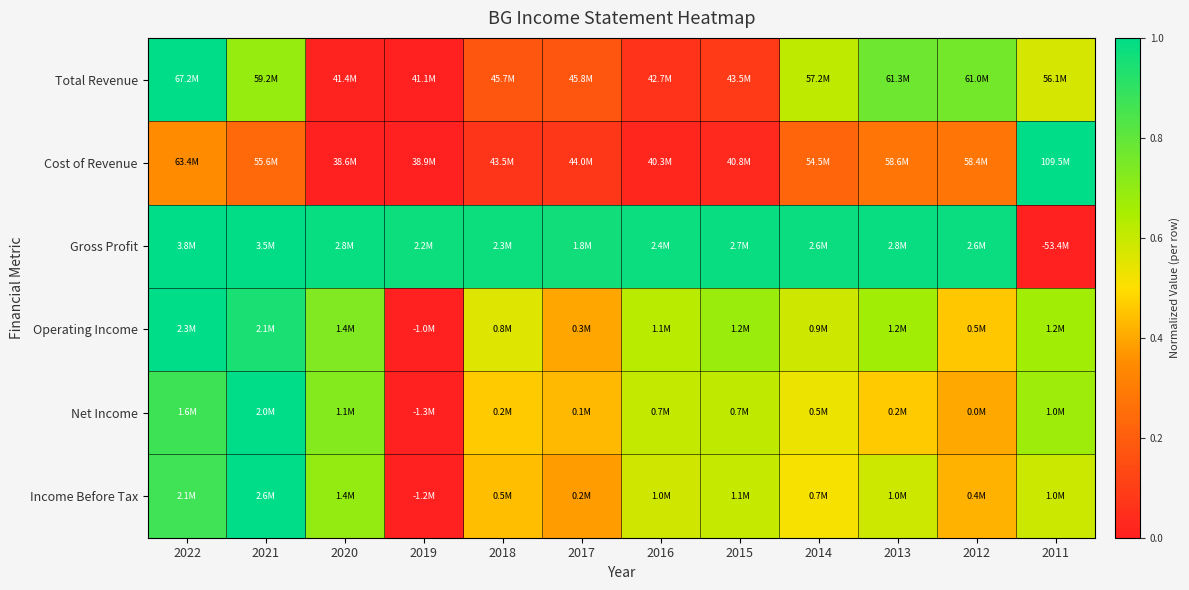

Reading left to right, what are all the values shown in this chart?

Total Revenue: 2022=1.0	2021=0.7	2020=0.0	2019=0.0	2018=0.2	2017=0.2	2016=0.1	2015=0.1	2014=0.6	2013=0.8	2012=0.8	2011=0.6
Cost of Revenue: 2022=0.4	2021=0.2	2020=0.0	2019=0.0	2018=0.1	2017=0.1	2016=0.0	2015=0.0	2014=0.2	2013=0.3	2012=0.3	2011=1.0
Gross Profit: 2022=1.0	2021=1.0	2020=1.0	2019=1.0	2018=1.0	2017=1.0	2016=1.0	2015=1.0	2014=1.0	2013=1.0	2012=1.0	2011=0.0
Operating Income: 2022=1.0	2021=0.9	2020=0.7	2019=0.0	2018=0.6	2017=0.4	2016=0.6	2015=0.7	2014=0.6	2013=0.7	2012=0.5	2011=0.7
Net Income: 2022=0.9	2021=1.0	2020=0.7	2019=0.0	2018=0.5	2017=0.4	2016=0.6	2015=0.6	2014=0.5	2013=0.5	2012=0.4	2011=0.7
Income Before Tax: 2022=0.9	2021=1.0	2020=0.7	2019=0.0	2018=0.4	2017=0.4	2016=0.6	2015=0.6	2014=0.5	2013=0.6	2012=0.4	2011=0.6